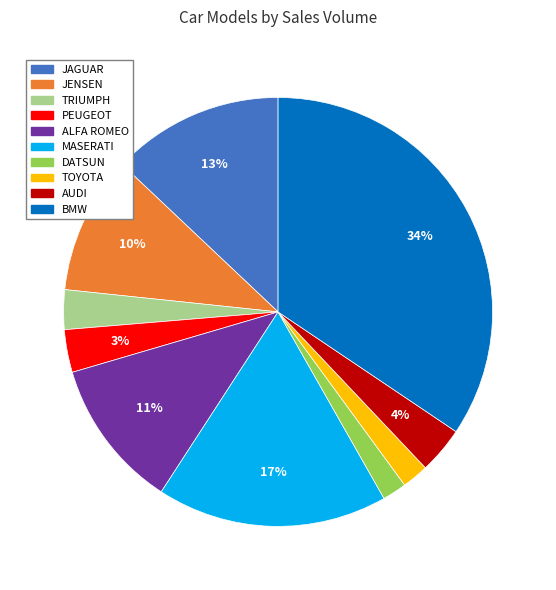

True or false: BMW accounts for 34% of the total.

True